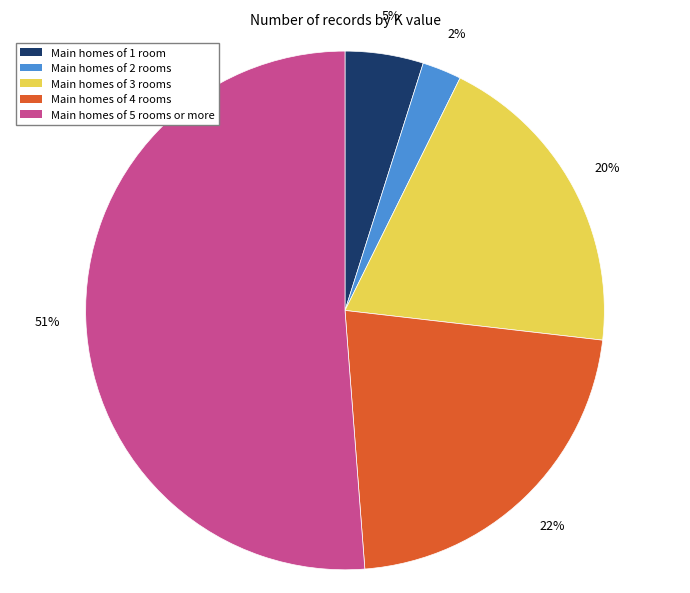

How many slices are in this pie chart?

5